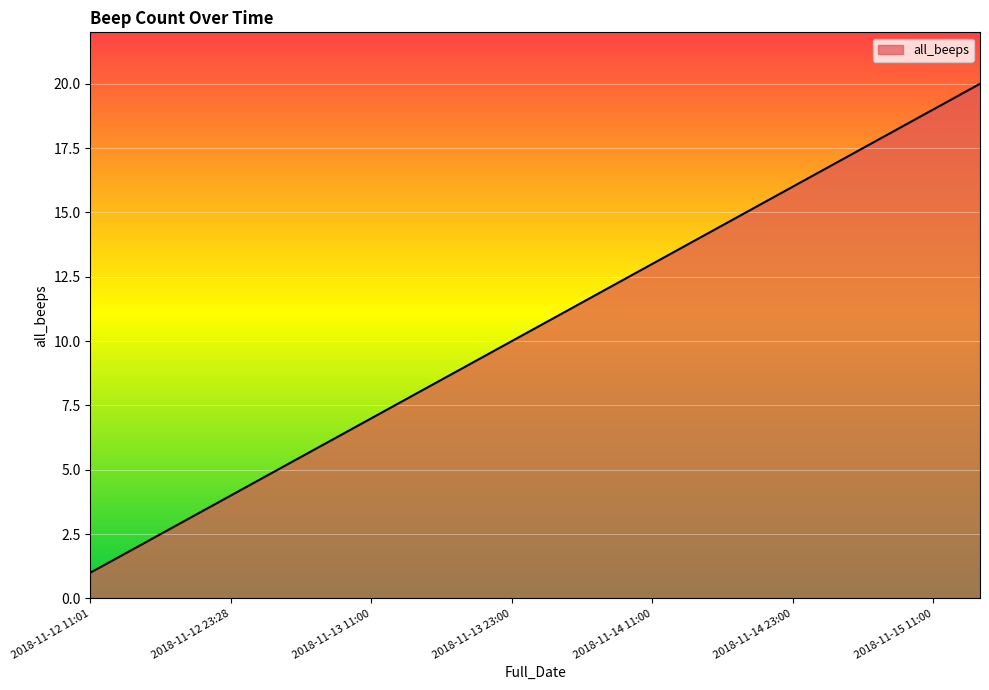

Reading right to left, what are all the values shown in this chart?

20	19	18	17	16	15	14	13	12	11	10	9	8	7	6	5	4	3	2	1